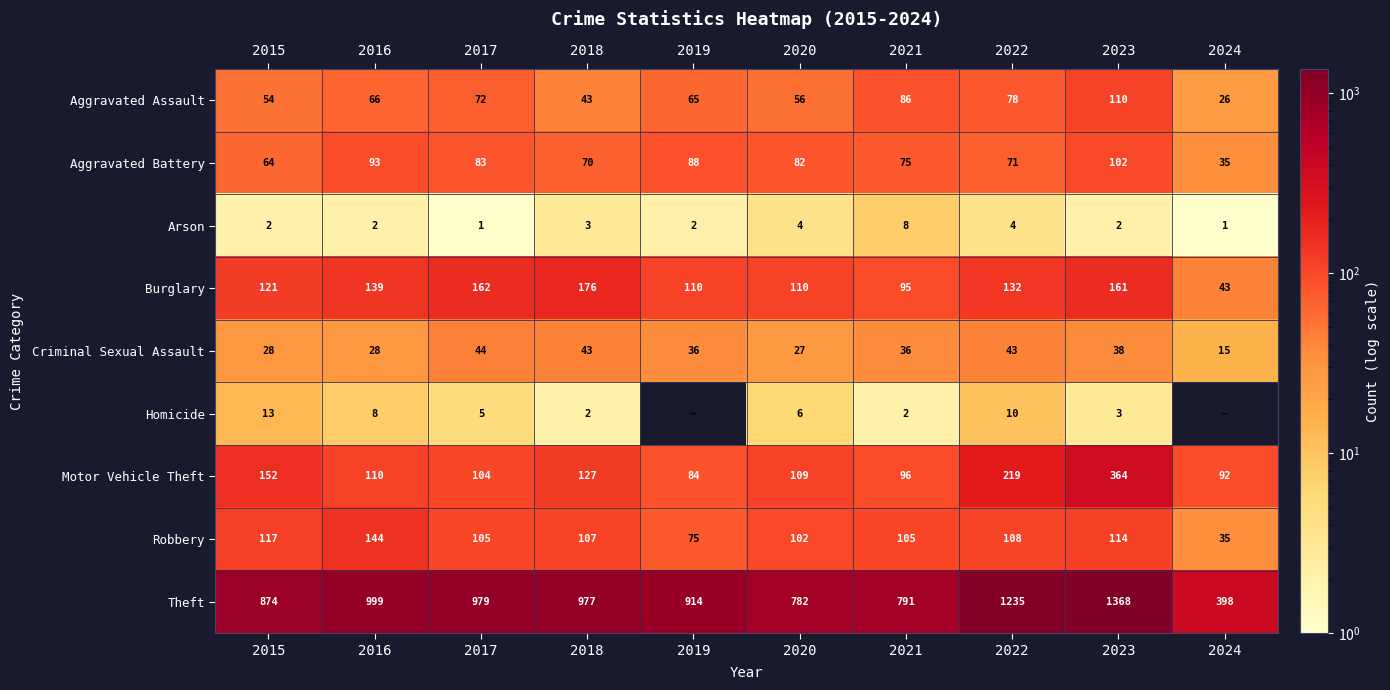

Read the Arson value at 2022.

4